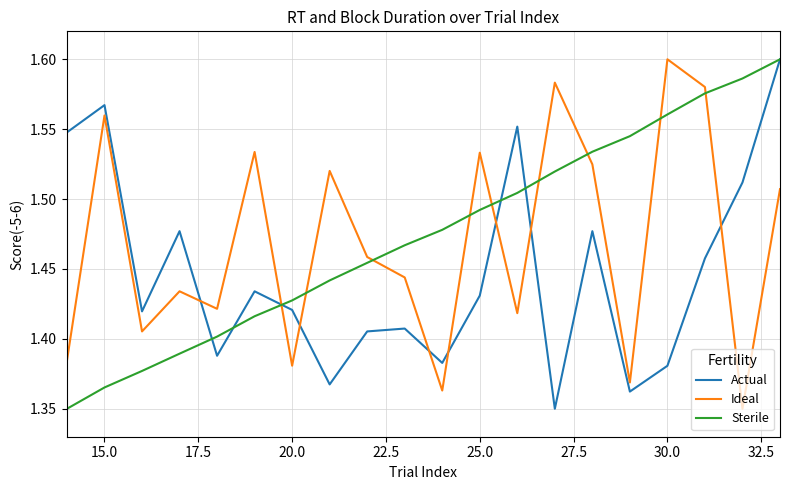

True or false: Ideal and Actual cross at least once.

True